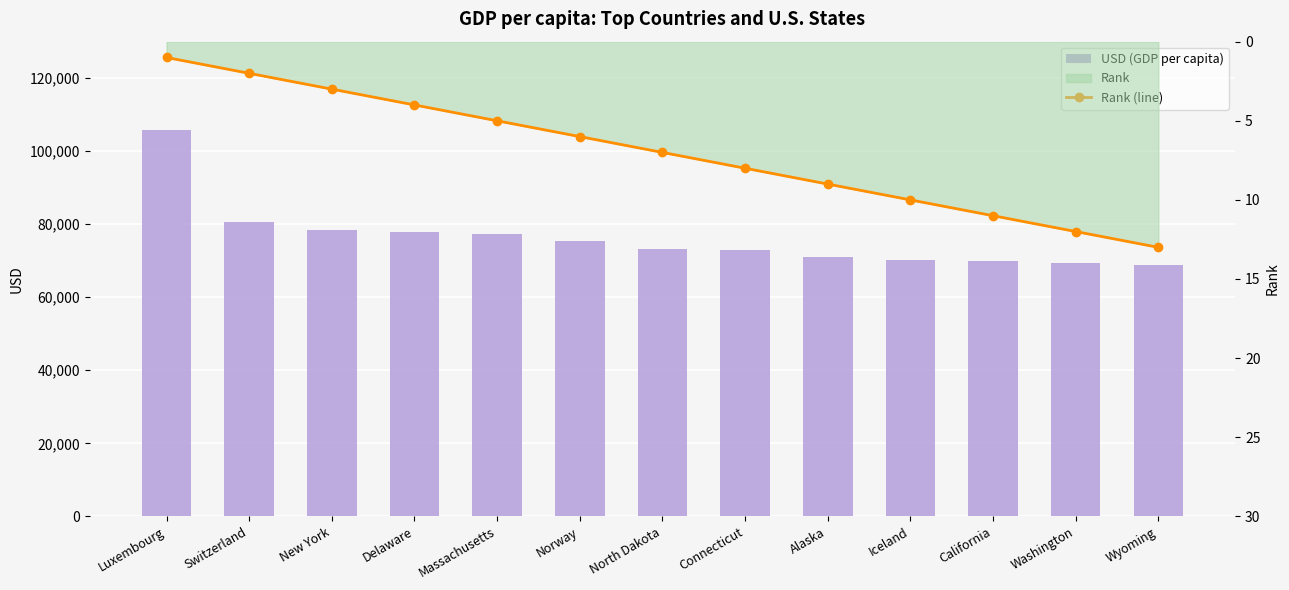

How many groups of bars are there?

13